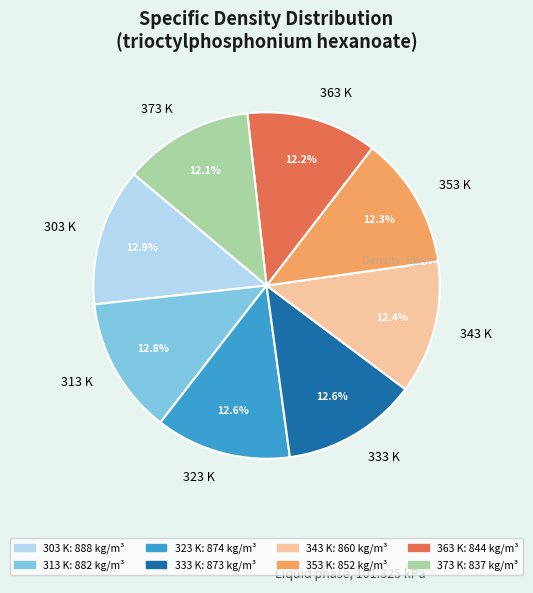

True or false: 323 K accounts for 13% of the total.

True